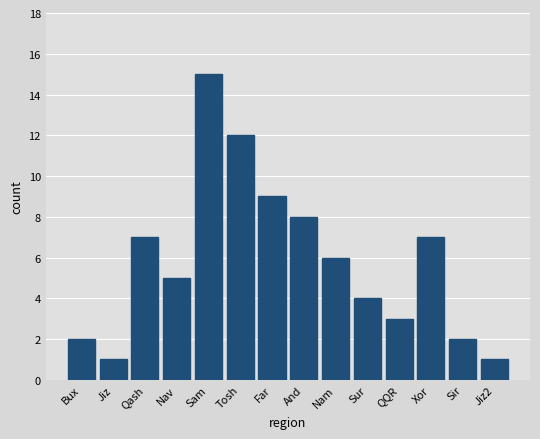

Reading left to right, transcribe all the data shown in this chart.

Bux=2	Jiz=1	Qash=7	Nav=5	Sam=15	Tosh=12	Far=9	And=8	Nam=6	Sur=4	QQR=3	Xor=7	Sir=2	Jiz2=1